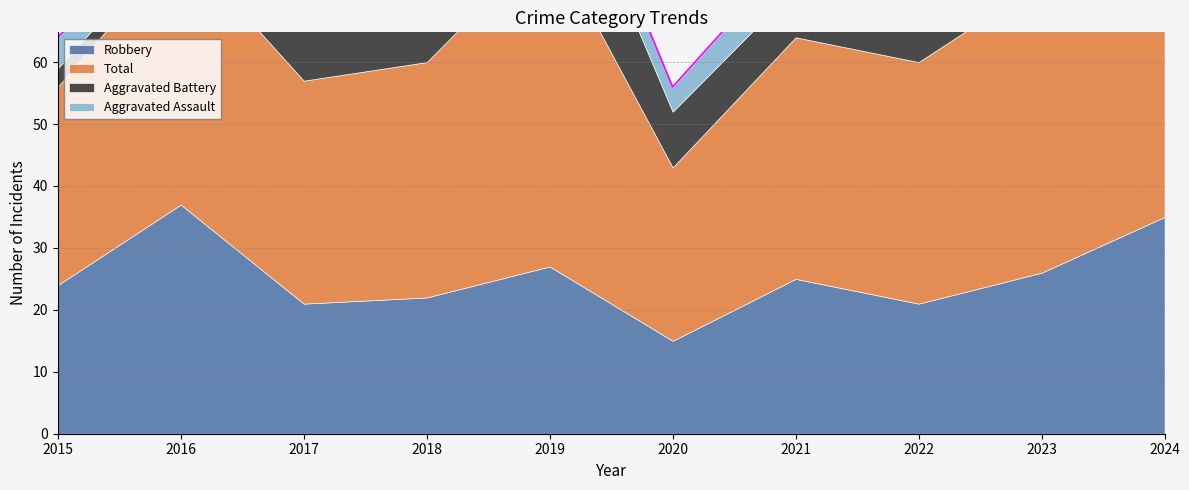

At which label does Total first exceed 39?

2016